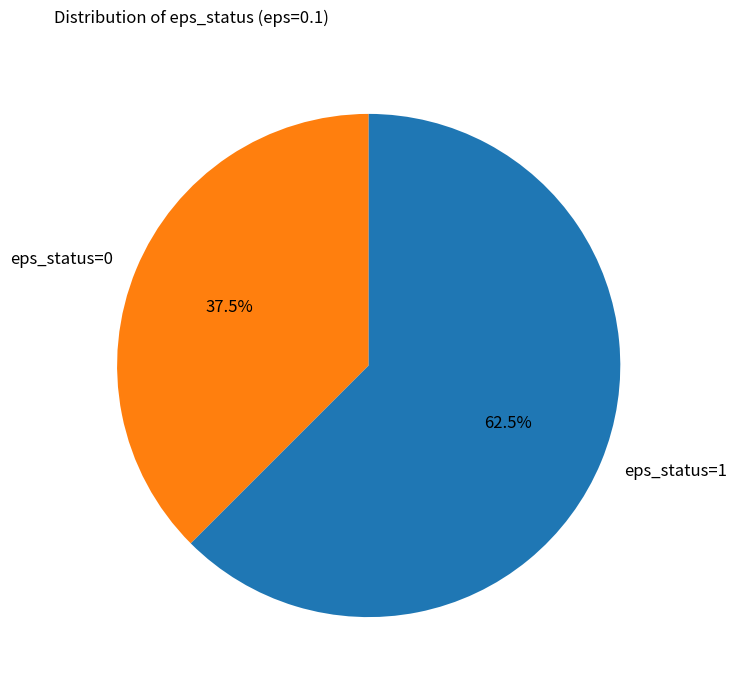

What is the ratio of the value at eps_status=0 to the value at eps_status=1?

0.6